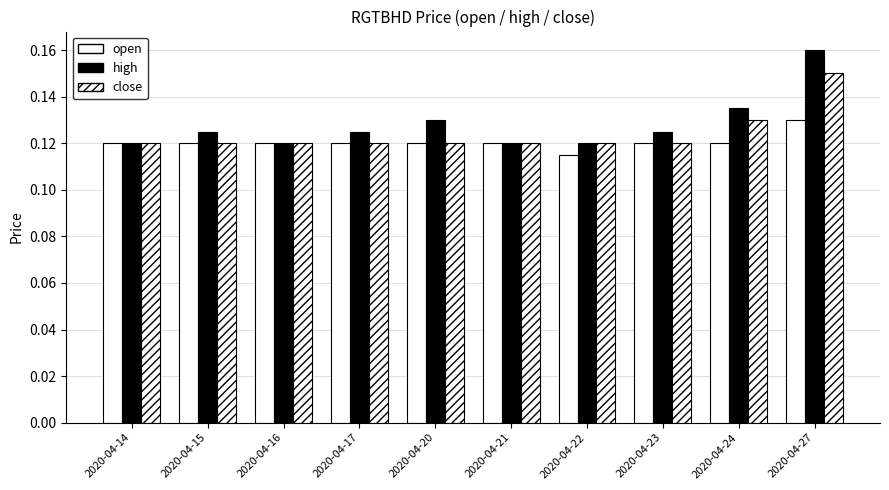

How many bars are there in each group?

3